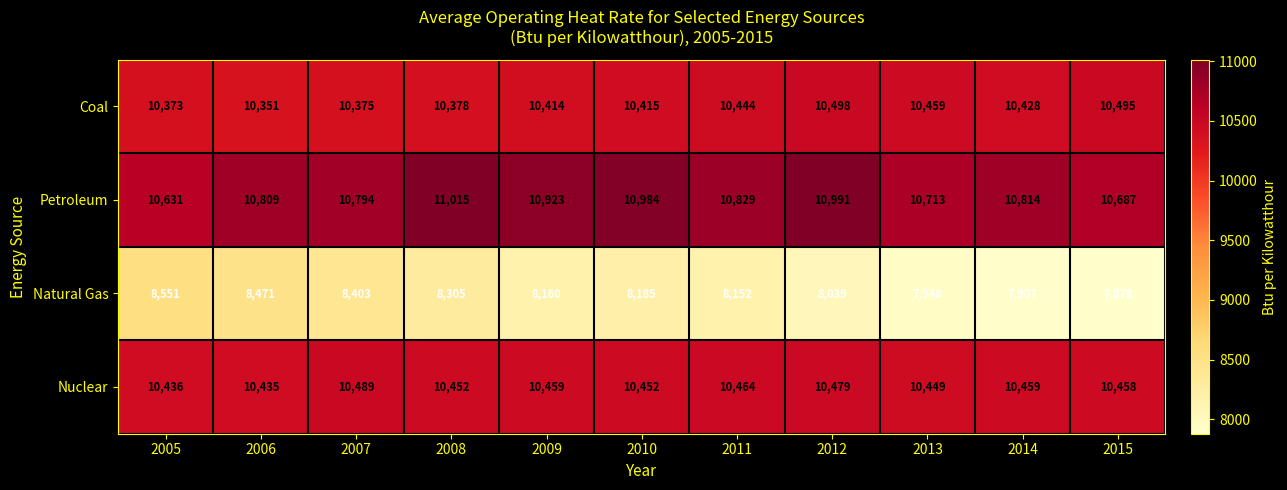

At which label is Coal closest to 10424?

2014